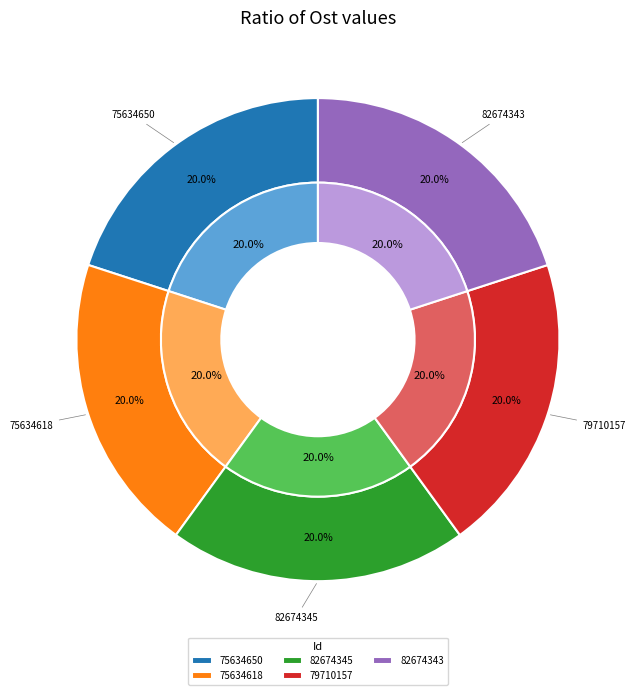

Rank the categories by value from highest to lowest.

75634618, 82674343, 82674345, 79710157, 75634650